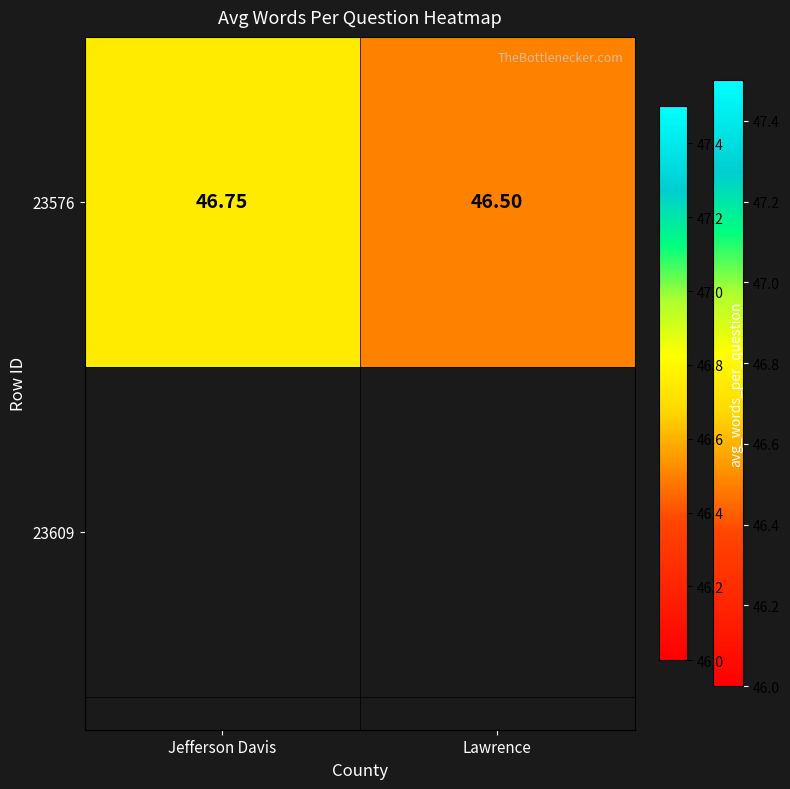

Reading left to right, list all the values displayed in this chart.

46.8	46.5